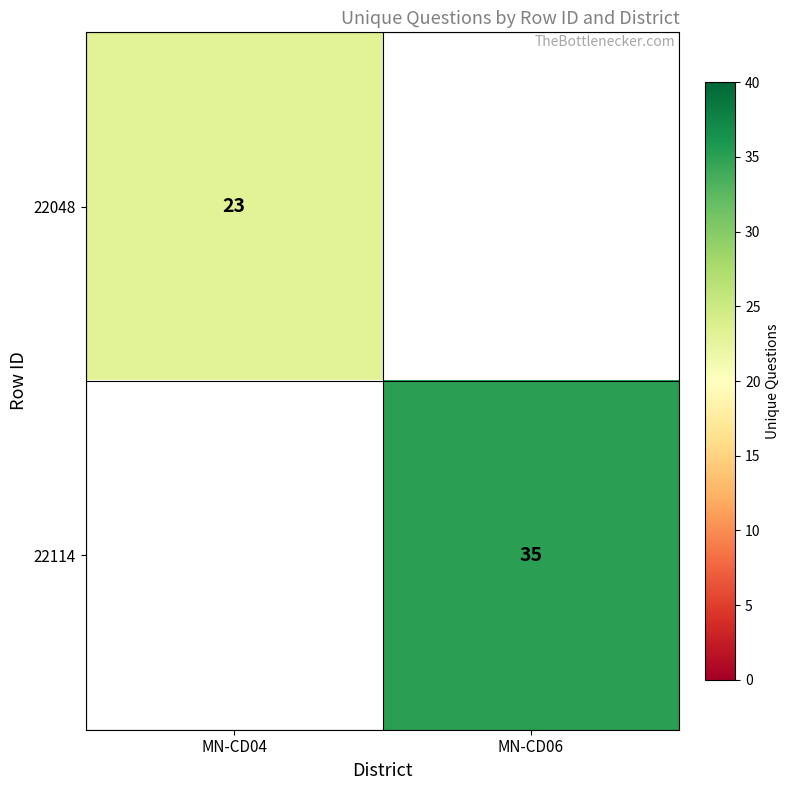

What is the minimum value shown in the chart?

23.0